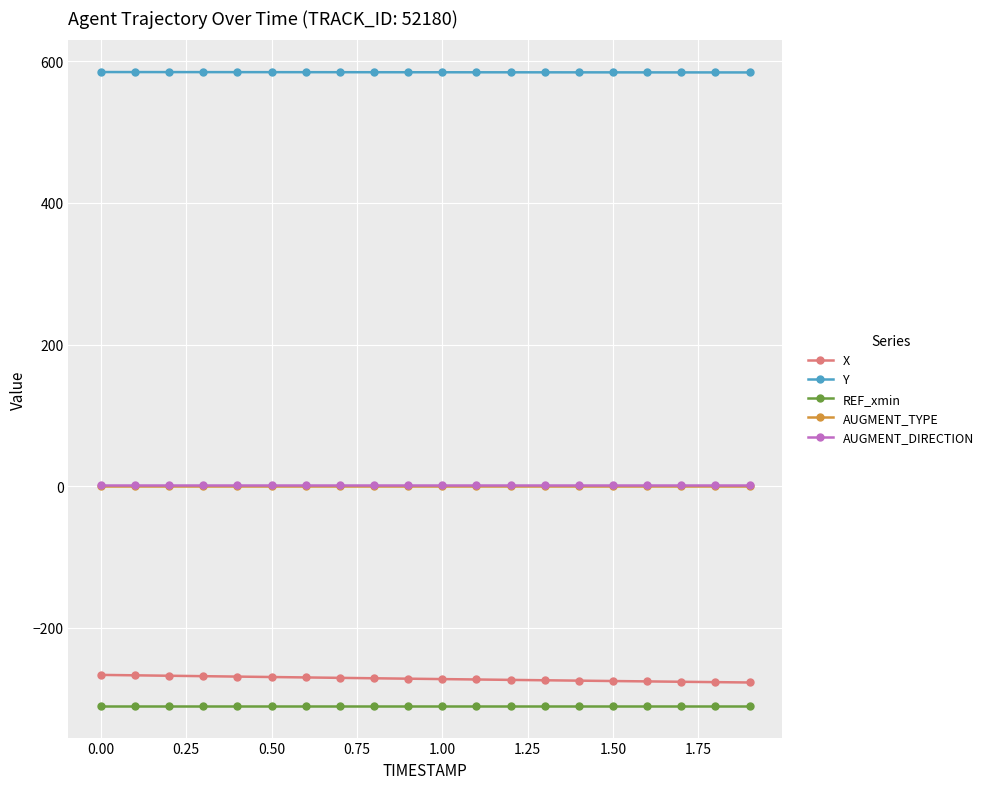

What is the value of the X point at the 17th from the left?

-275.6